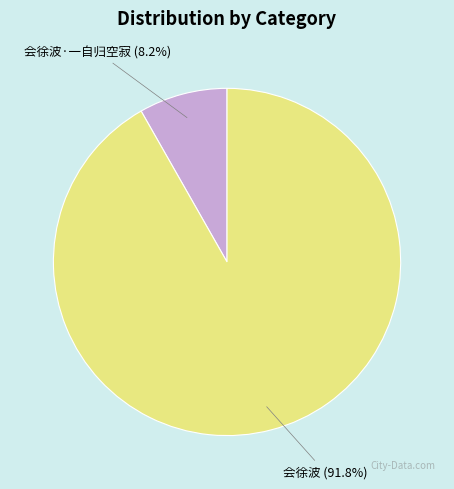

To the nearest percent, what is the average slice percentage?

50%